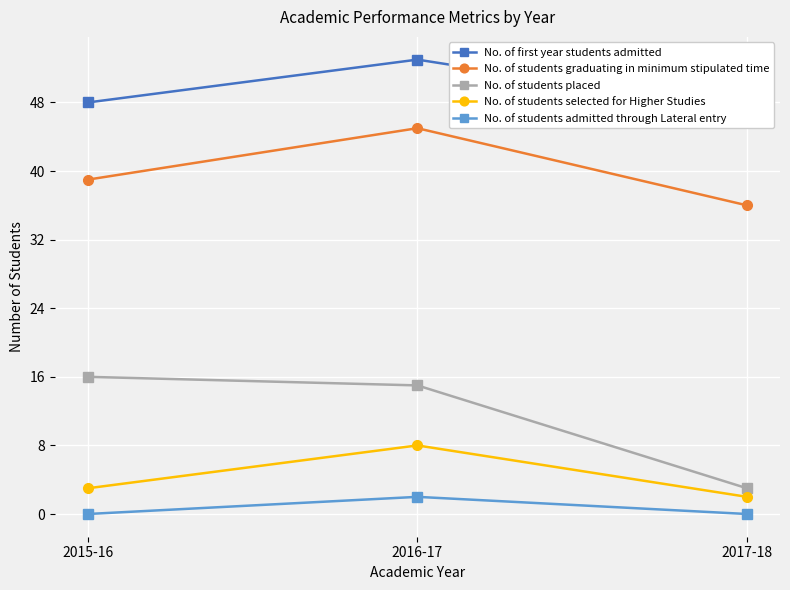

List the series in order of their peak value, highest first.

No. of first year students admitted, No. of students graduating in minimum stipulated time, No. of students placed, No. of students selected for Higher Studies, No. of students admitted through Lateral entry